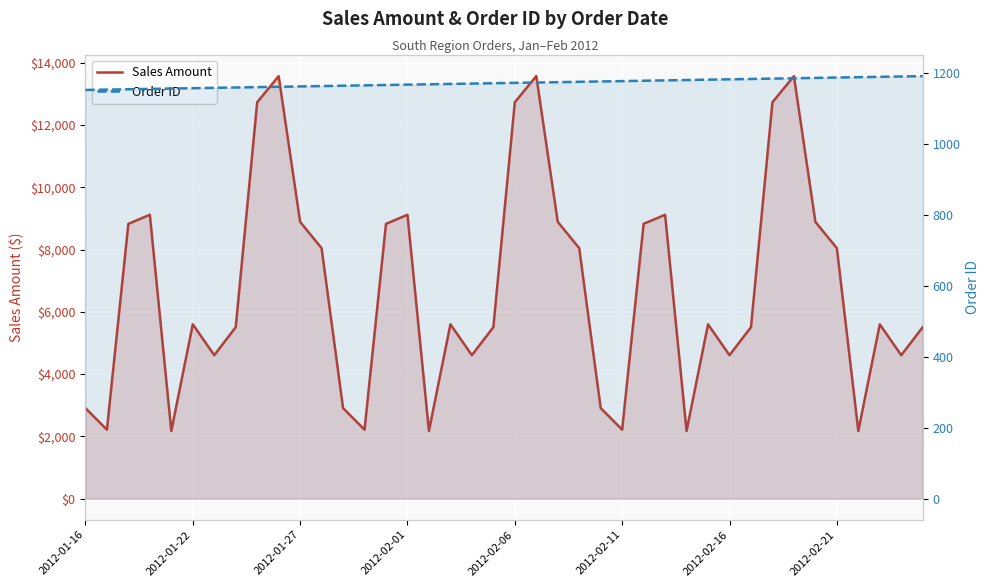

True or false: Order ID and Sales Amount cross at least once.

False